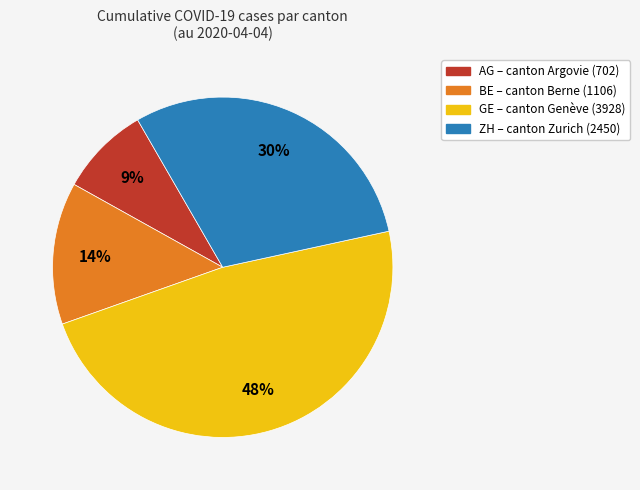

Is there a majority slice in this chart?

No